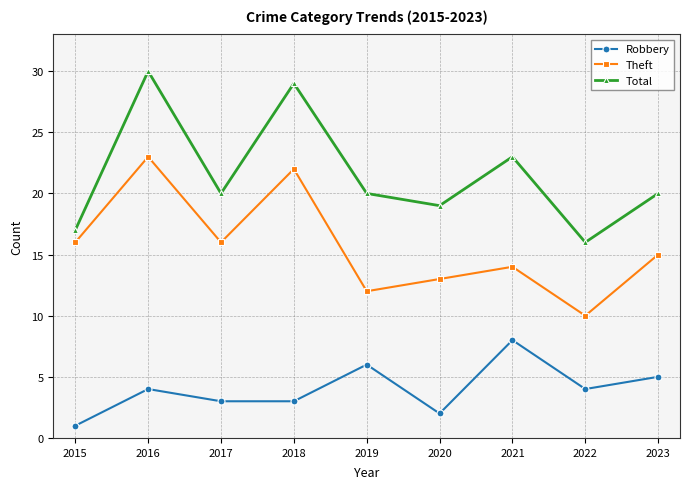

At which category is the sum across all series the highest?

2016